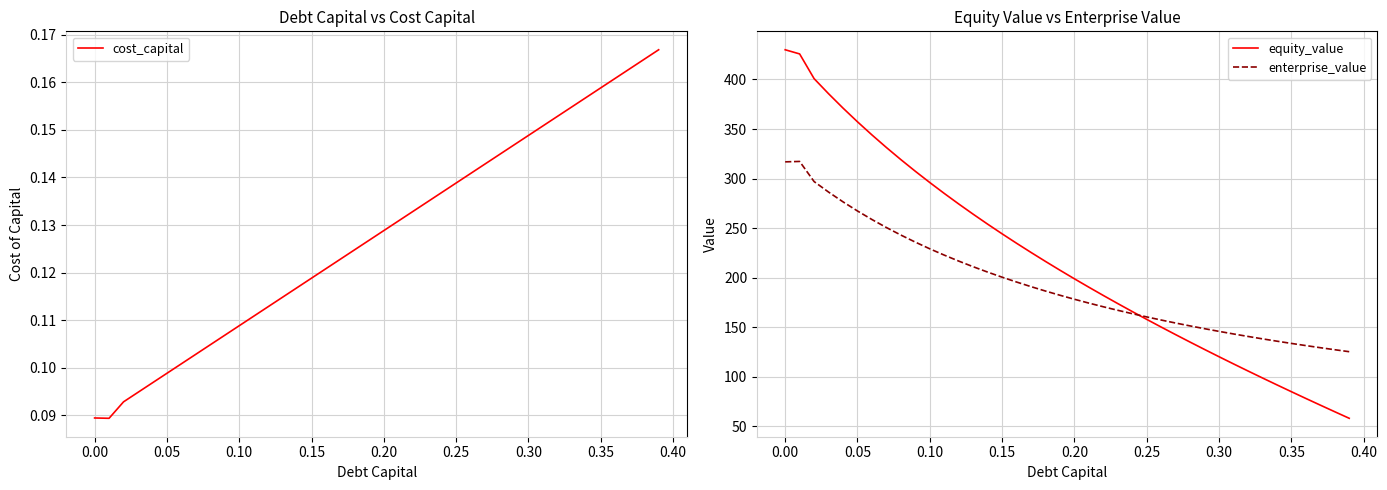

What is the difference between the second highest and second lowest values in the equity_value series?

361.0